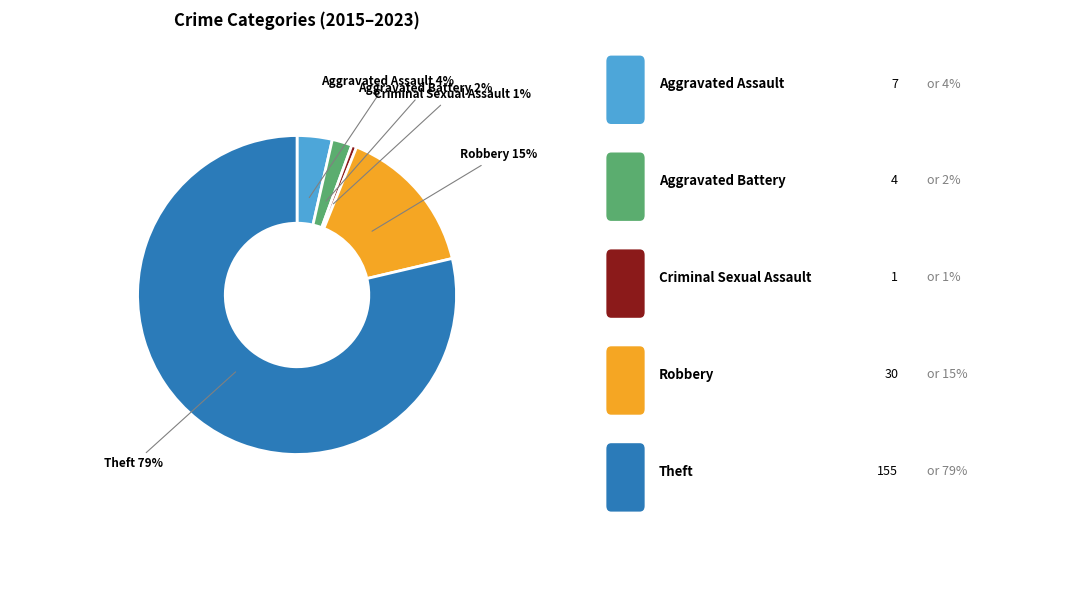

What is the smallest slice in the pie chart?

Criminal Sexual Assault